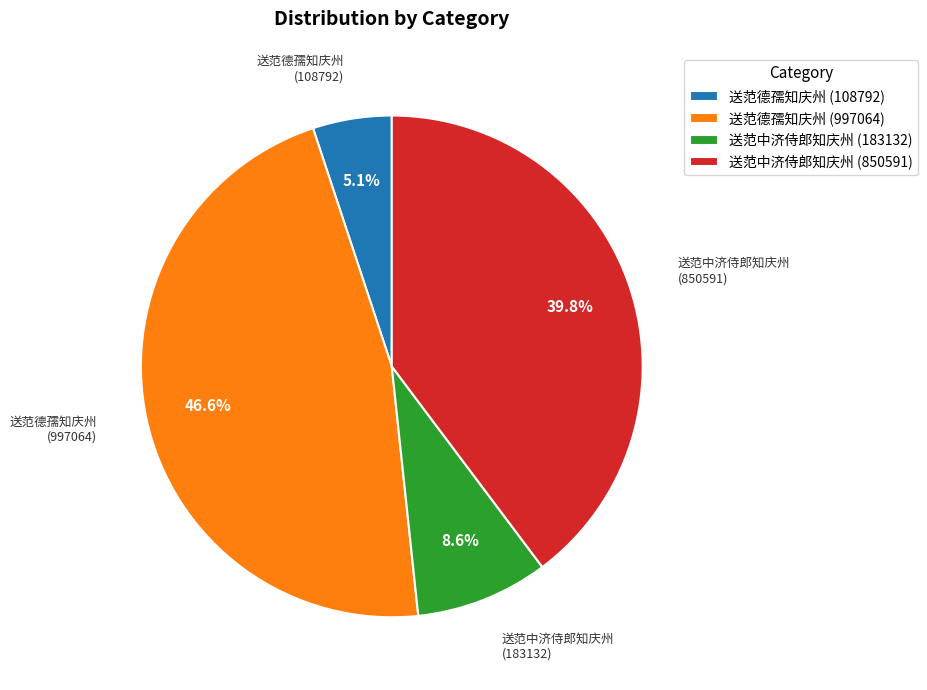

How many slices are in this pie chart?

4